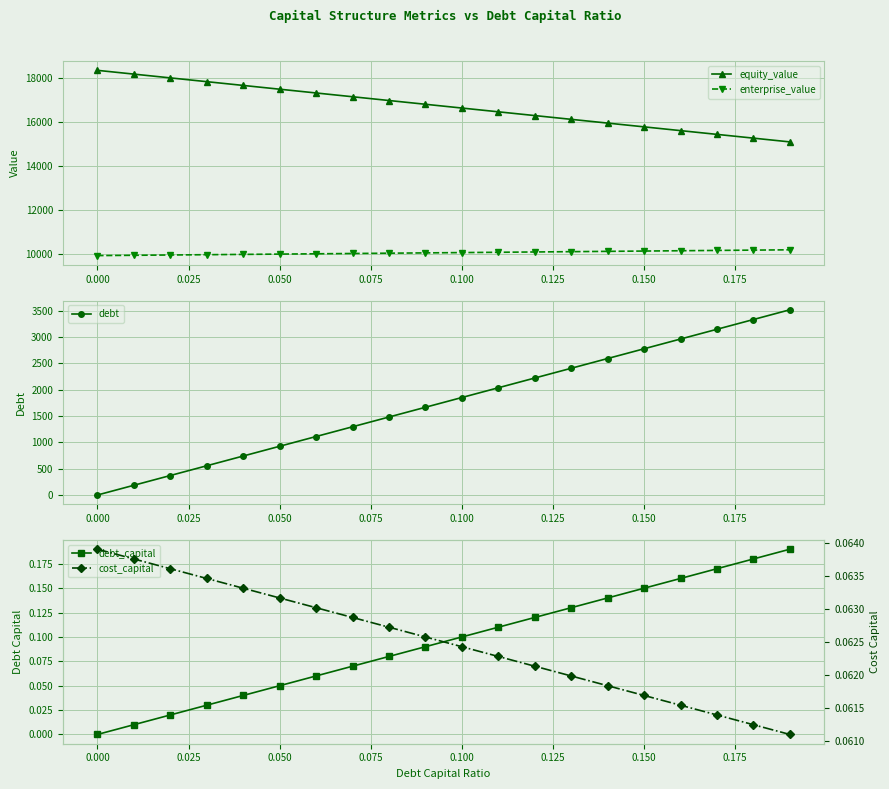

What is the average value of the debt_capital series?

0.1